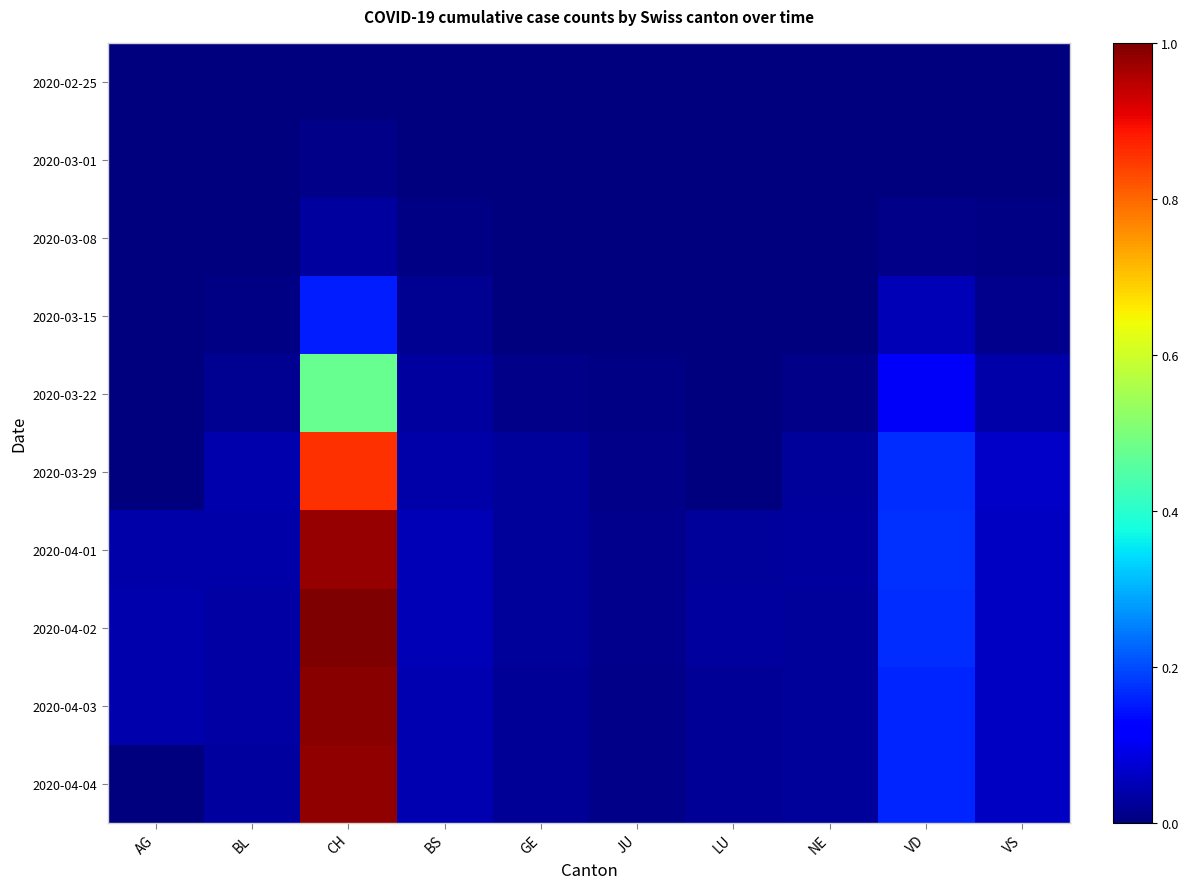

Is the value of 2020-04-02 at VS greater than the value of 2020-03-22 at JU?

Yes